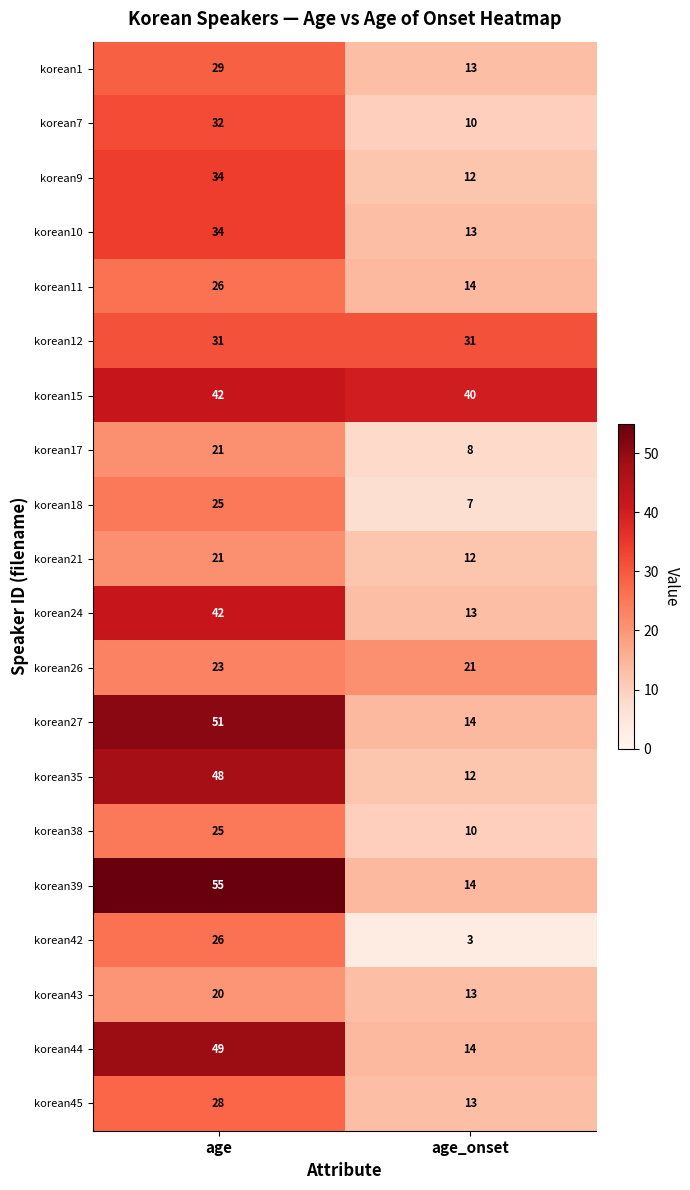

What is the highest value of the korean9 series?

34